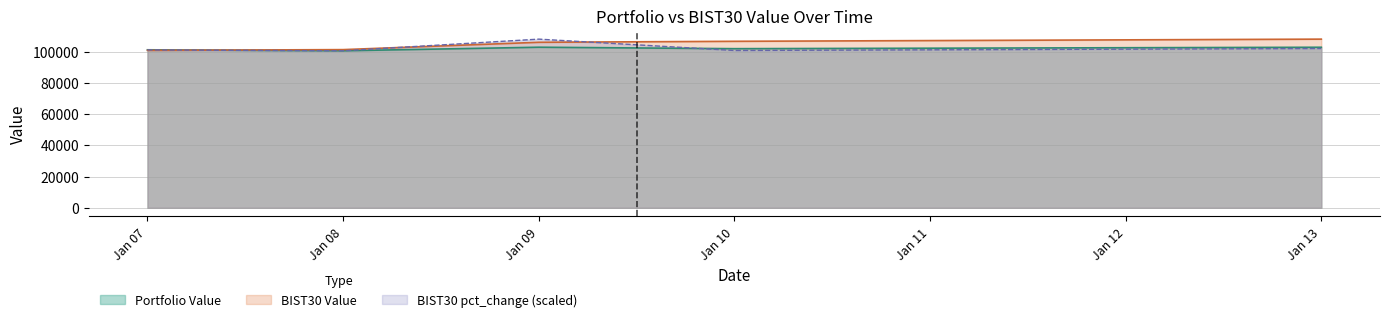

How many data points in Portfolio Value are less than 101878?

2